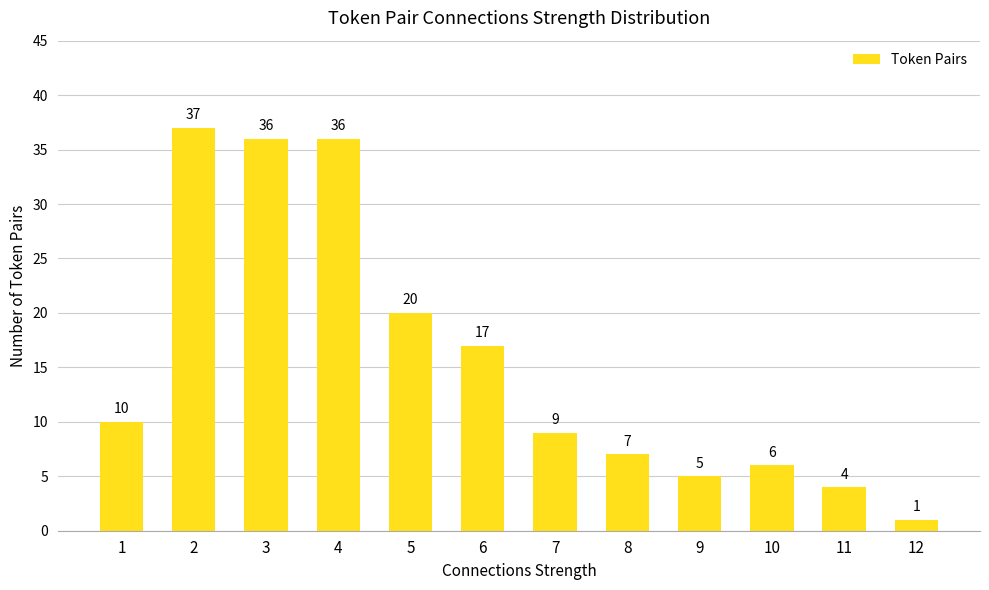

What is the sum of all values?

188